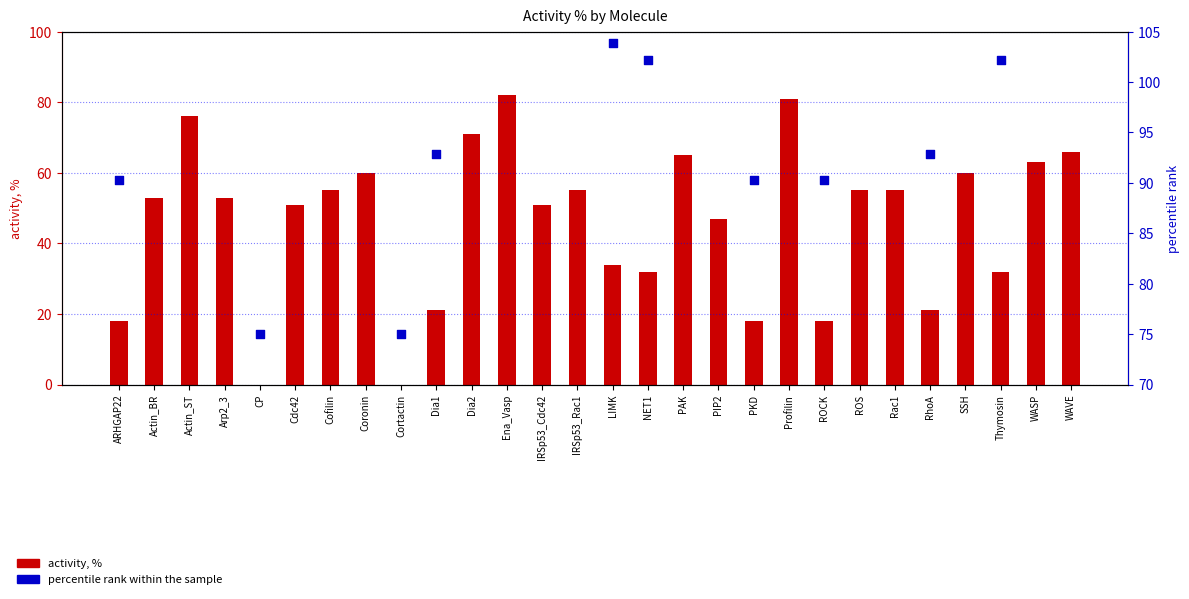

Which series contains the lowest Y value?

activity, %